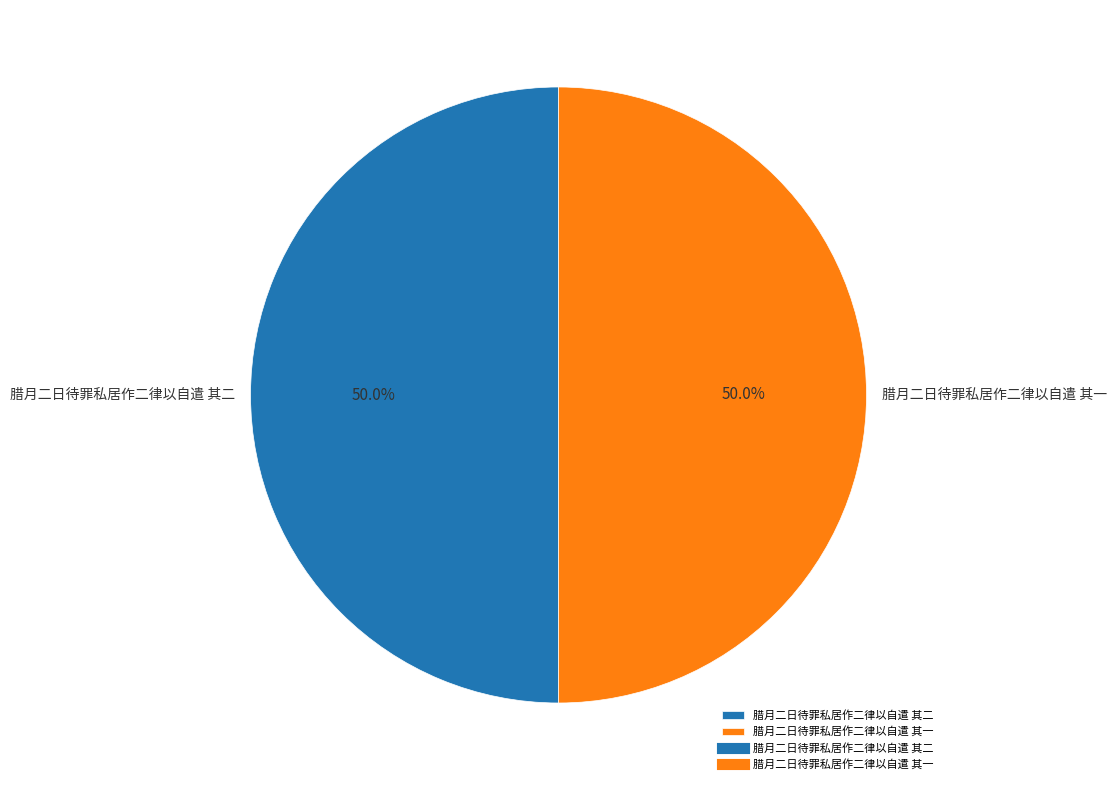

To the nearest percent, what is the combined percentage of 腊月二日待罪私居作二律以自遣 其一 and 腊月二日待罪私居作二律以自遣 其二?

100%